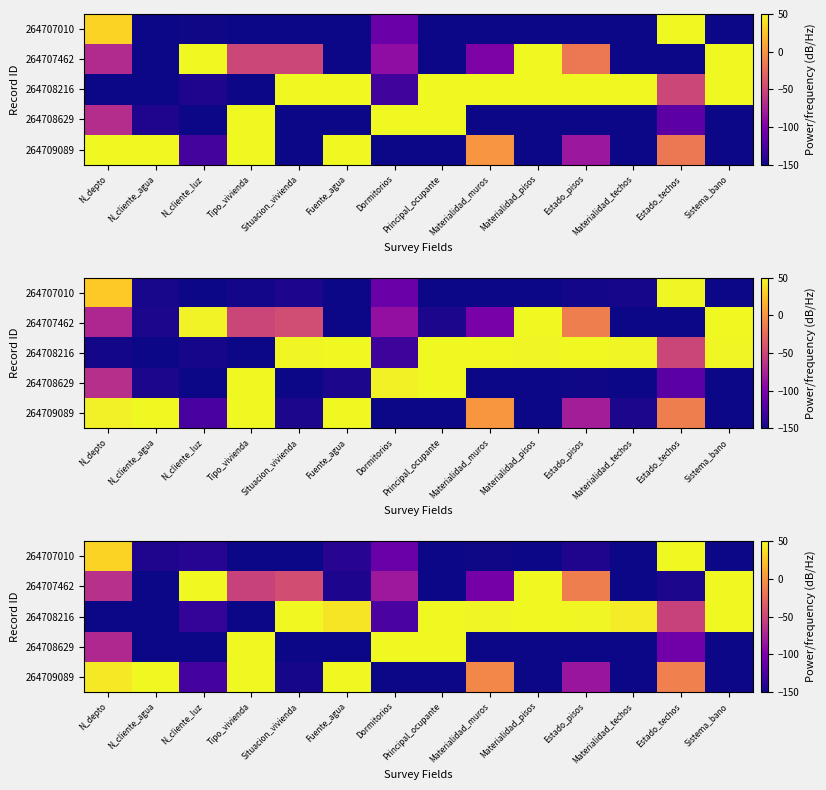

How many distinct data groups are displayed?

5